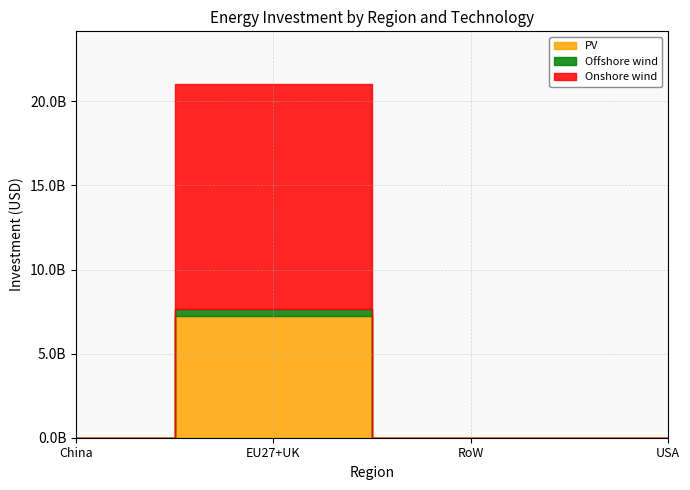

At which label does Onshore wind reach its peak?

EU27+UK